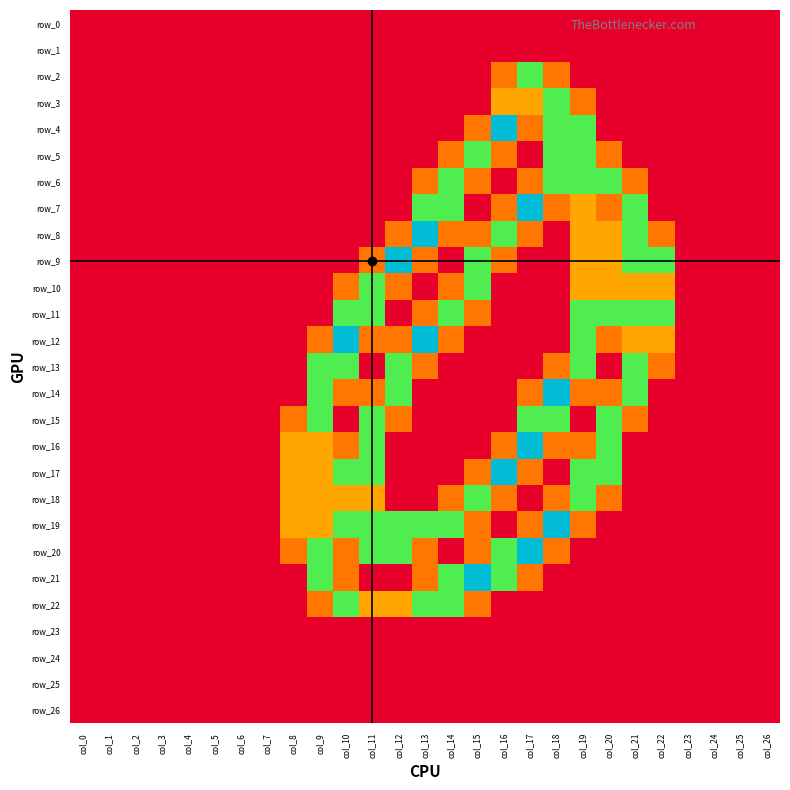

Is the value of row_19 at col_21 greater than the value of row_14 at col_14?

No